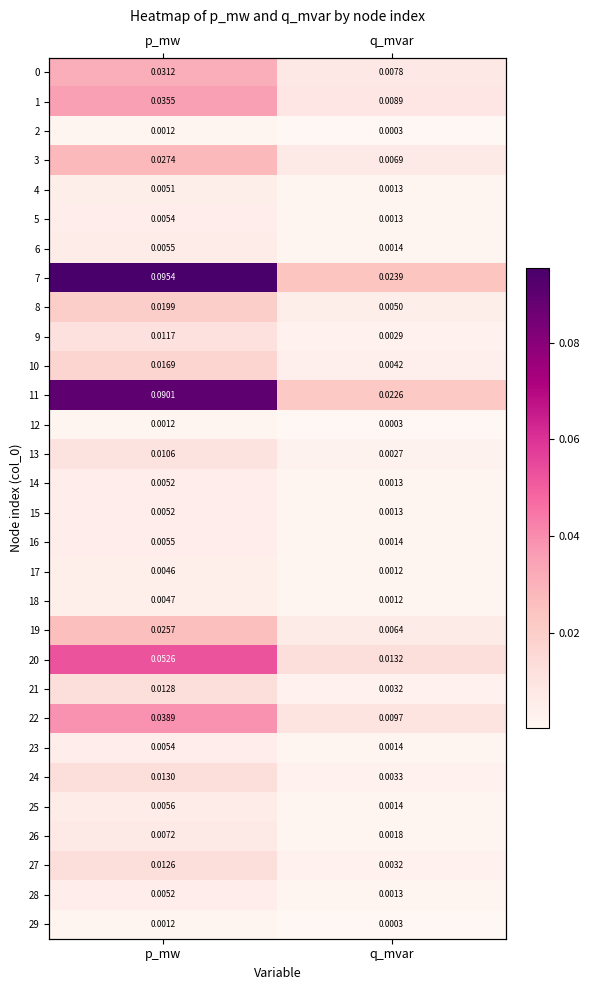

What is the total value across all series at p_mw?

0.6